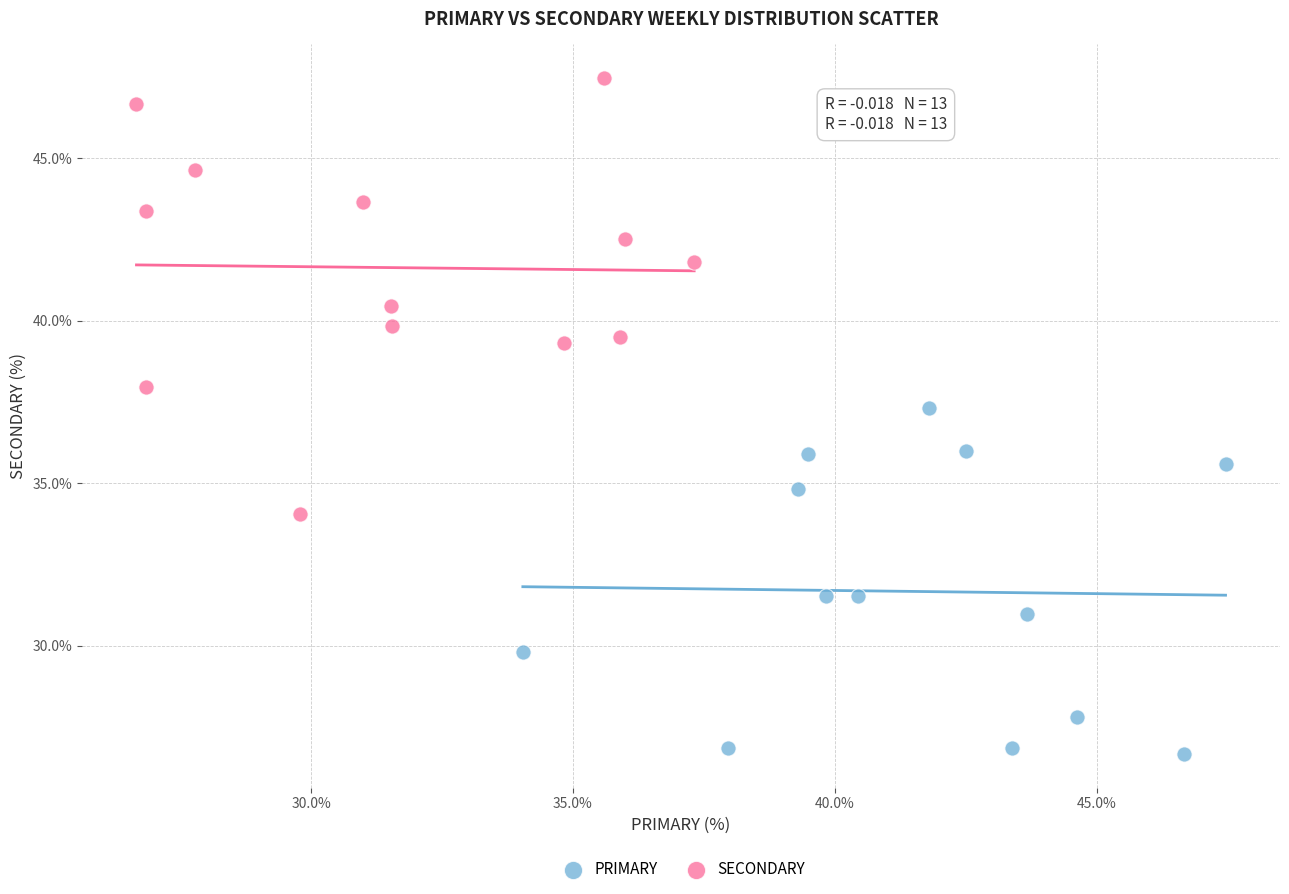

Which series reaches the minimum Y coordinate?

PRIMARY